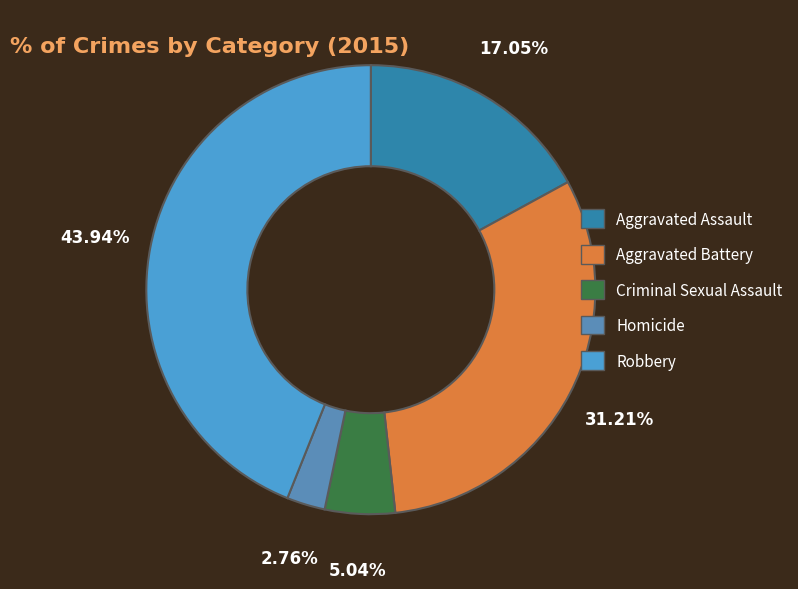

To the nearest percent, what is the average slice percentage?

20%